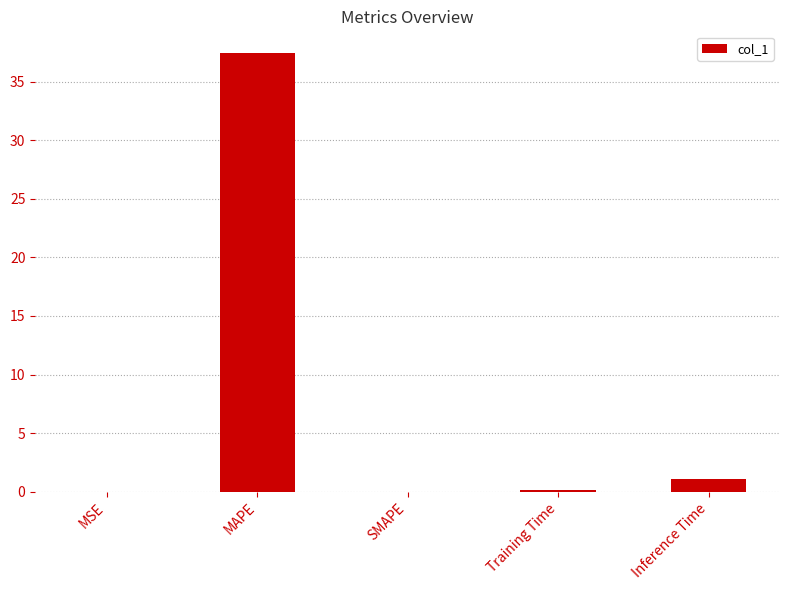

True or false: the data shows 37.4 at MAPE.

True